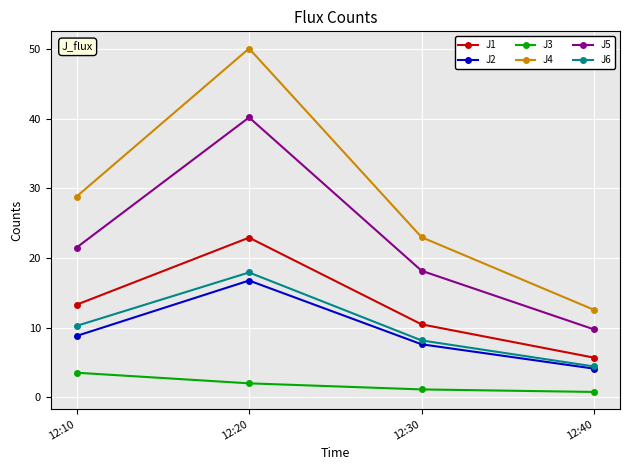

What is the smallest value displayed?

0.7